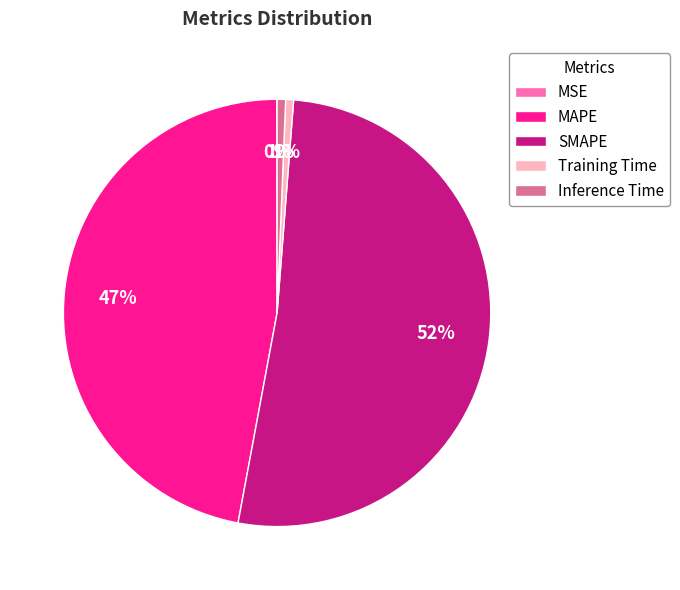

Which category has the biggest portion of the pie?

SMAPE